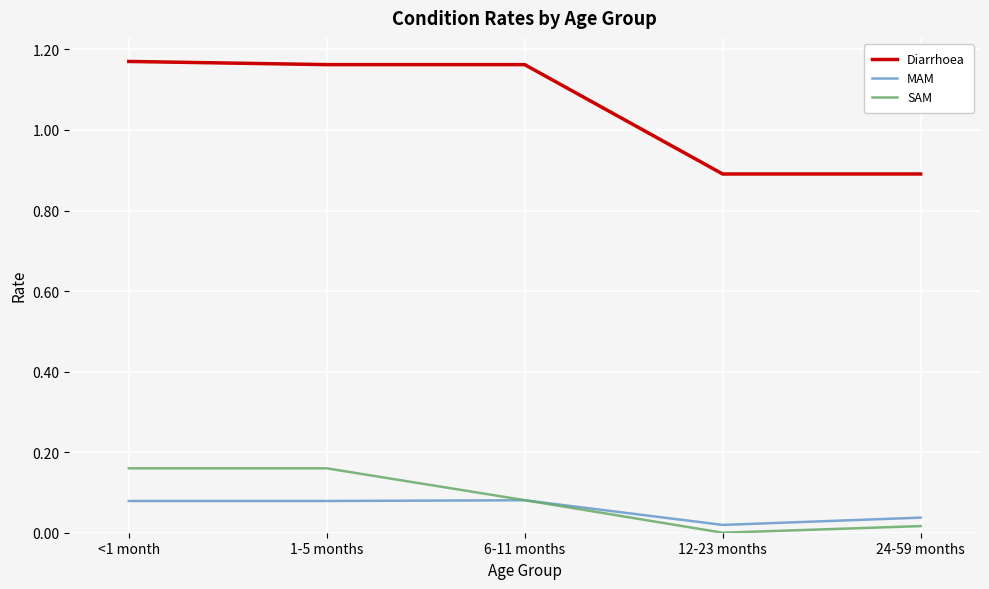

Is it true that SAM equals -0.1 at 12-23 months?

False